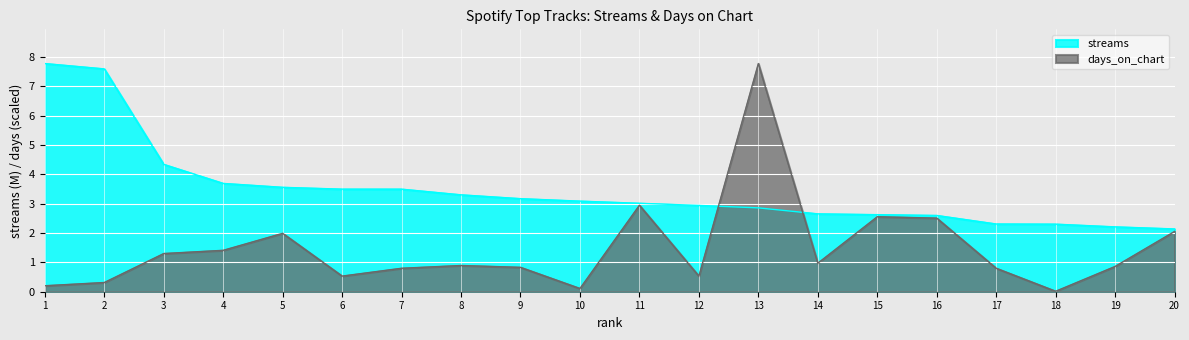

How many data points in streams are less than 3?

9